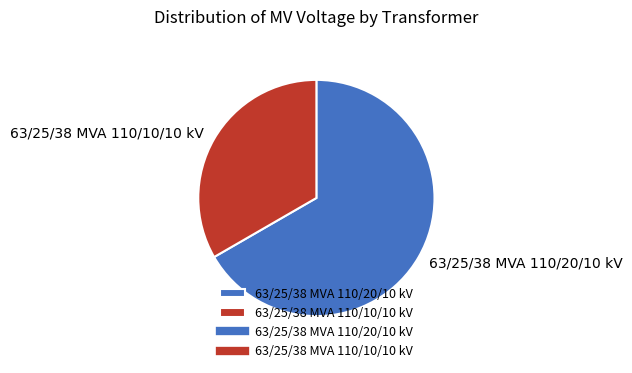

Do 63/25/38 MVA 110/20/10 kV and 63/25/38 MVA 110/10/10 kV together represent more than half of the pie?

Yes